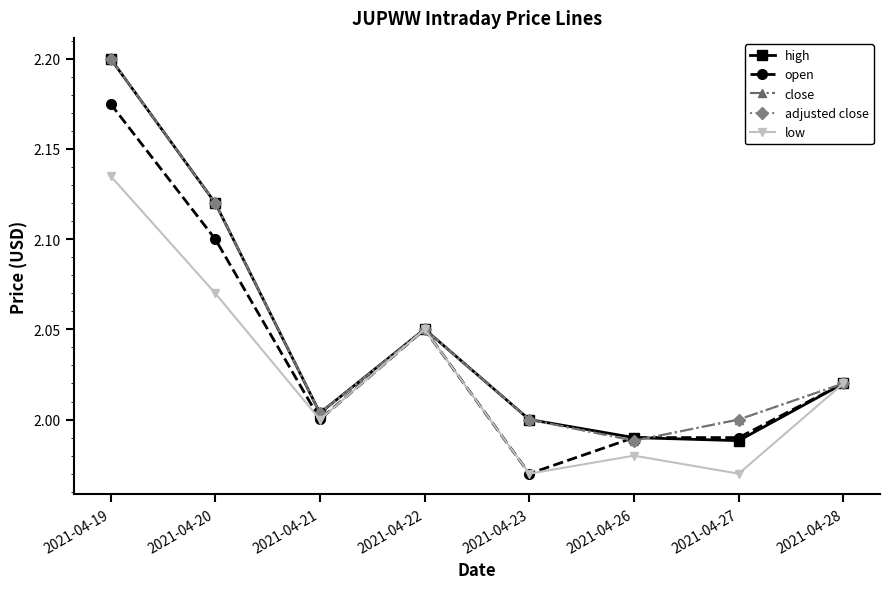

Does the chart have visible grid lines?

No